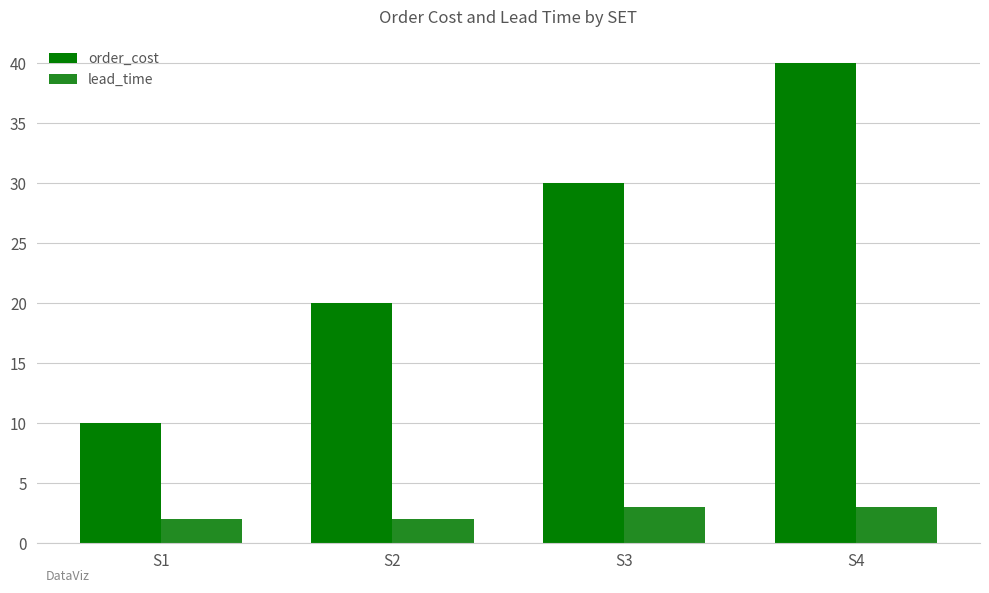

True or false: order_cost has a value of 71 at S4.

False